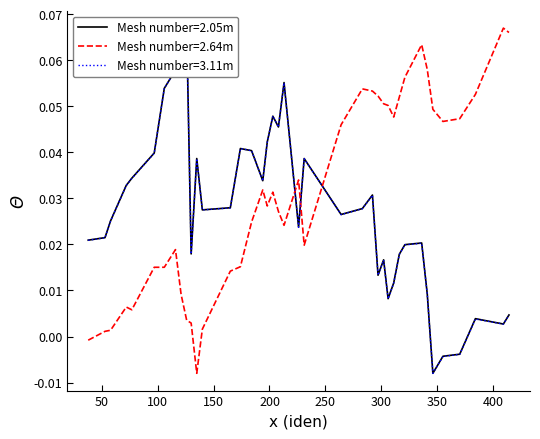

Count the number of categories in the chart.

40